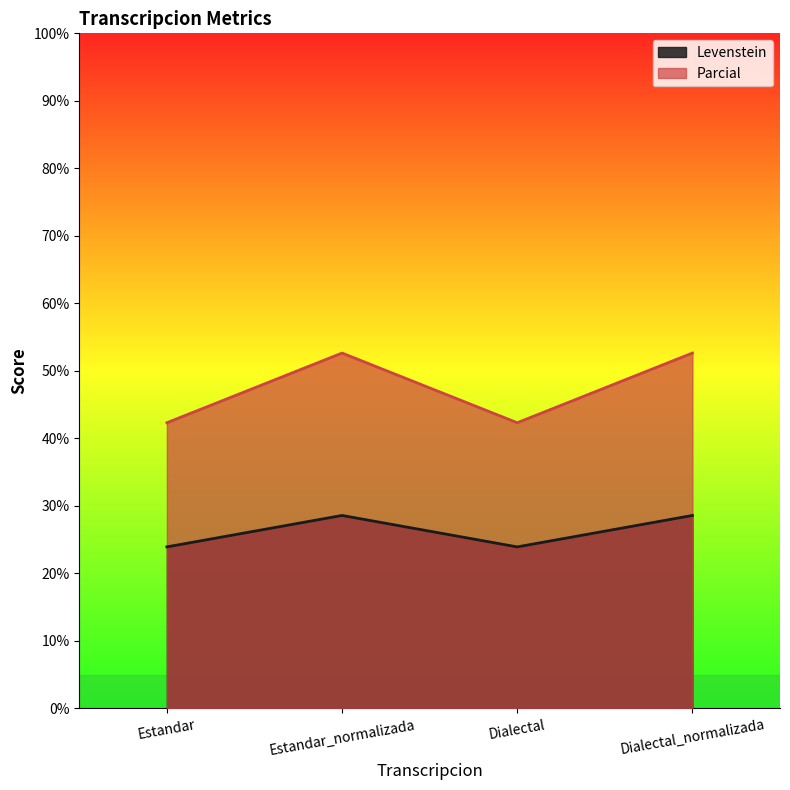

Reading right to left, list all the values displayed in this chart.

Levenstein: Dialectal_normalizada=28.6	Dialectal=23.9	Estandar_normalizada=28.6	Estandar=23.9
Parcial: Dialectal_normalizada=52.6	Dialectal=42.3	Estandar_normalizada=52.6	Estandar=42.3